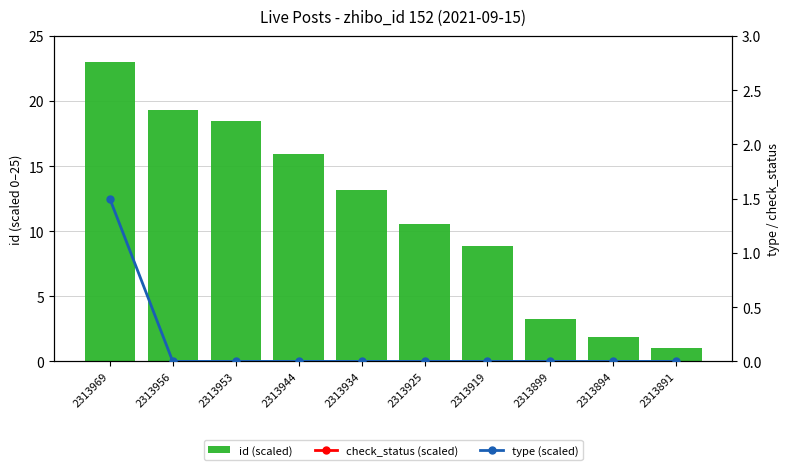

Reading left to right, extract all data points from this chart.

id (scaled): 2313969=23.0	2313956=19.3	2313953=18.5	2313944=15.9	2313934=13.1	2313925=10.6	2313919=8.9	2313899=3.3	2313894=1.8	2313891=1.0
check_status (scaled): 2313969=21.0	2313956=21.0	2313953=21.0	2313944=21.0	2313934=21.0	2313925=21.0	2313919=21.0	2313899=21.0	2313894=21.0	2313891=21.0
type (scaled): 2313969=1.5	2313956=0.0	2313953=0.0	2313944=0.0	2313934=0.0	2313925=0.0	2313919=0.0	2313899=0.0	2313894=0.0	2313891=0.0